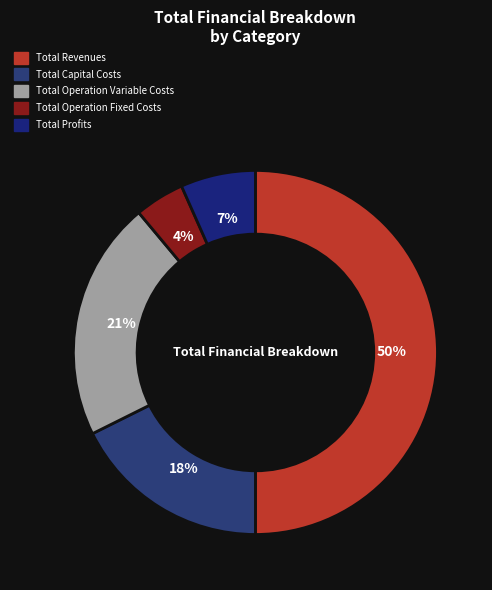

Which category accounts for the majority?

Total Revenues